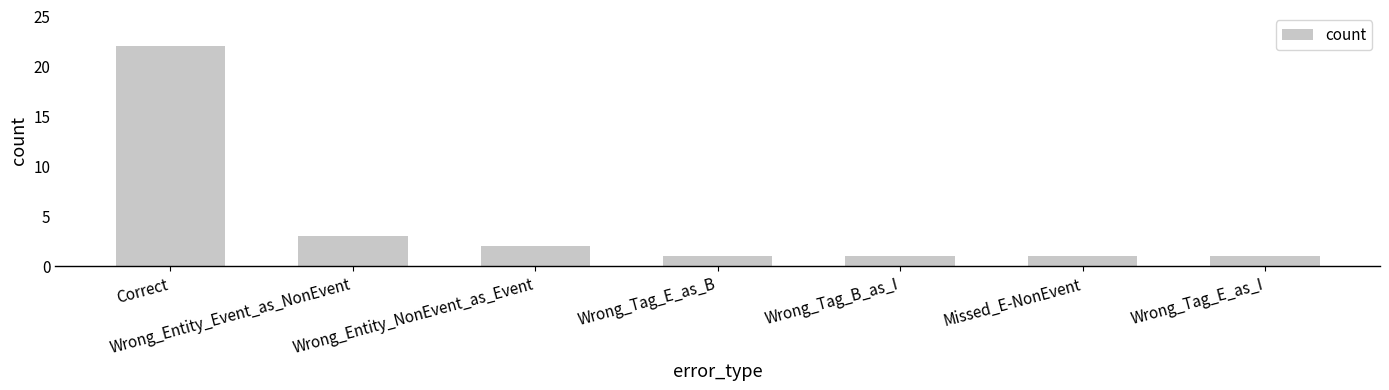

Does the chart contain stacked bars?

No